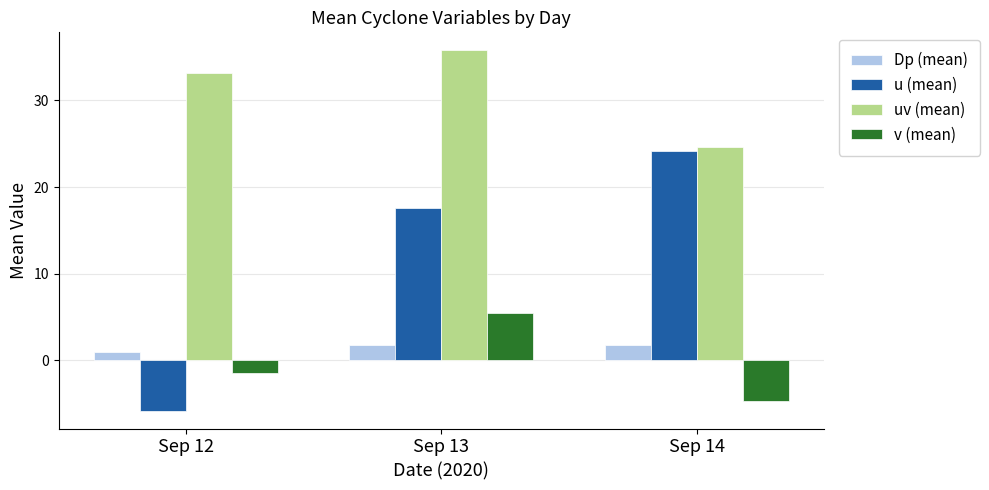

What is the value of the u (mean) bar at the 1st from the left?

-5.8